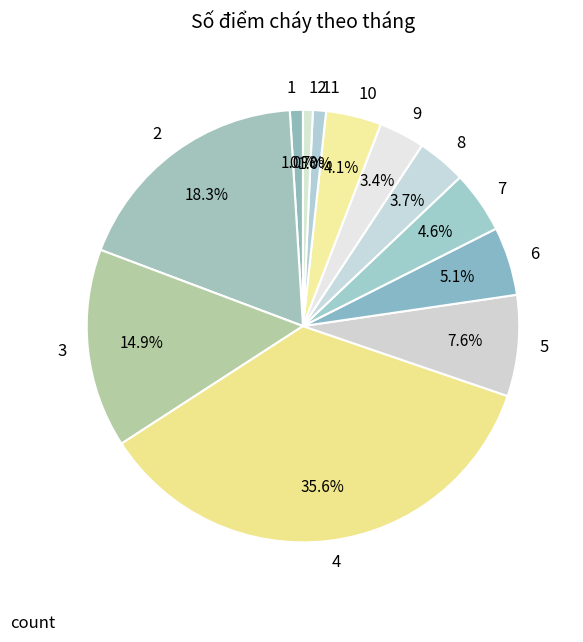

What is the largest slice in the pie chart?

4